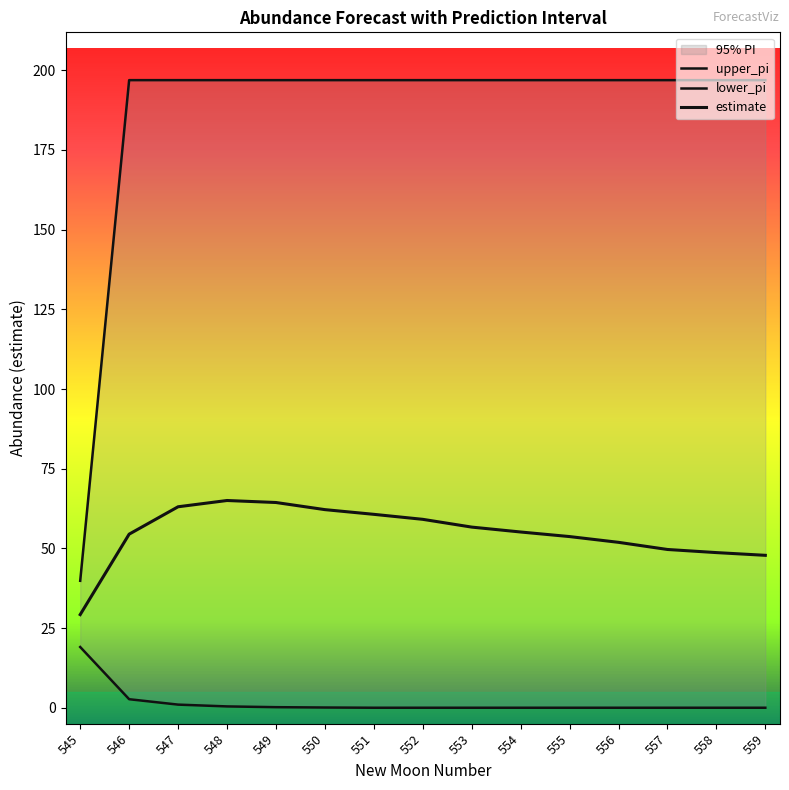

How many data points in lower_pi are above 0?

7